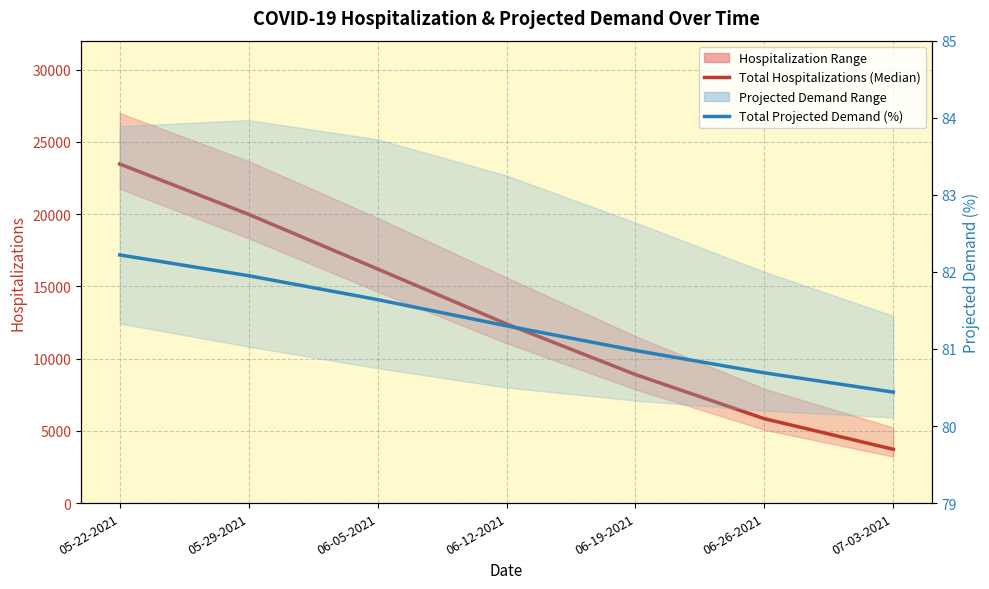

What position from the left is 06-05-2021?

3